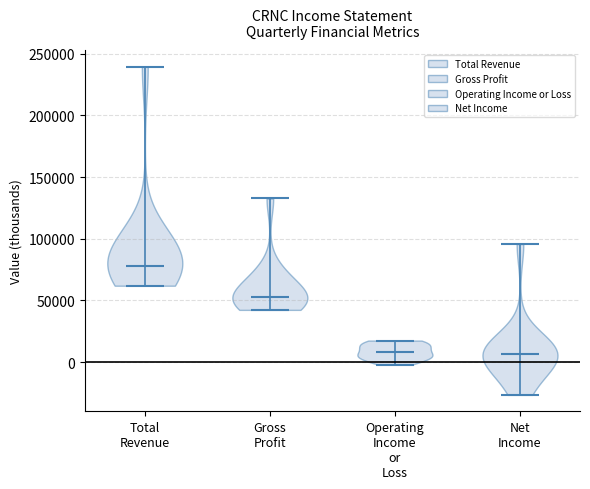

What is the lowest point the violin for Total Revenue reaches on the y-axis? The values are not printed on the chart, so give them approximately, as read against the axis.

60000